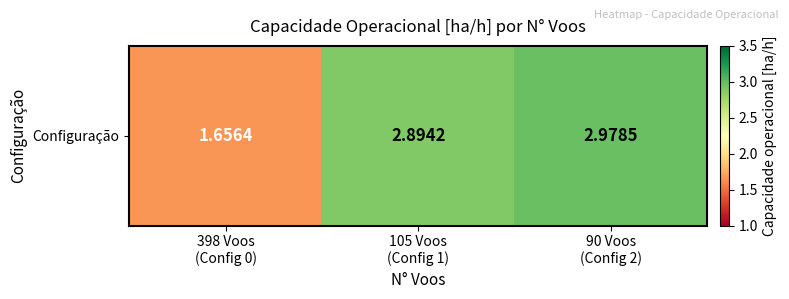

True or false: the data shows 3.0 at 90 Voos
(Config 2).

True